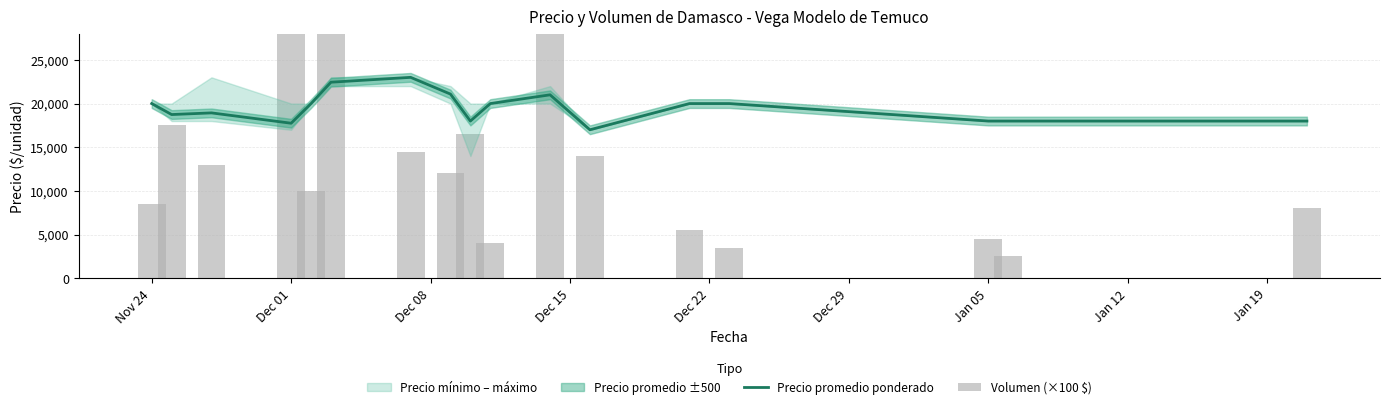

Rank the series by their maximum value, from highest to lowest.

Volumen (×100 $), Precio promedio ponderado